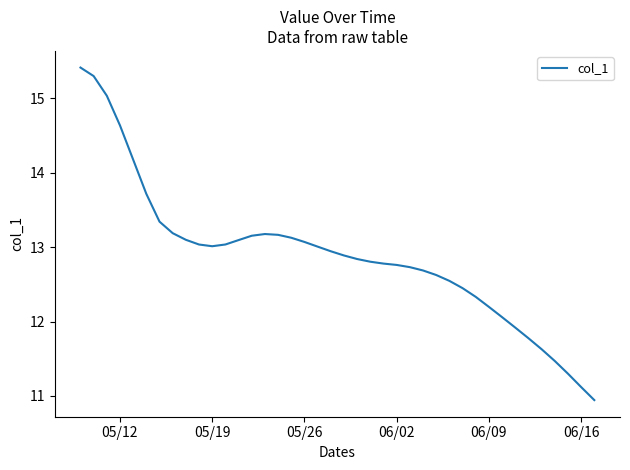

What is the maximum value shown in the chart?

15.4